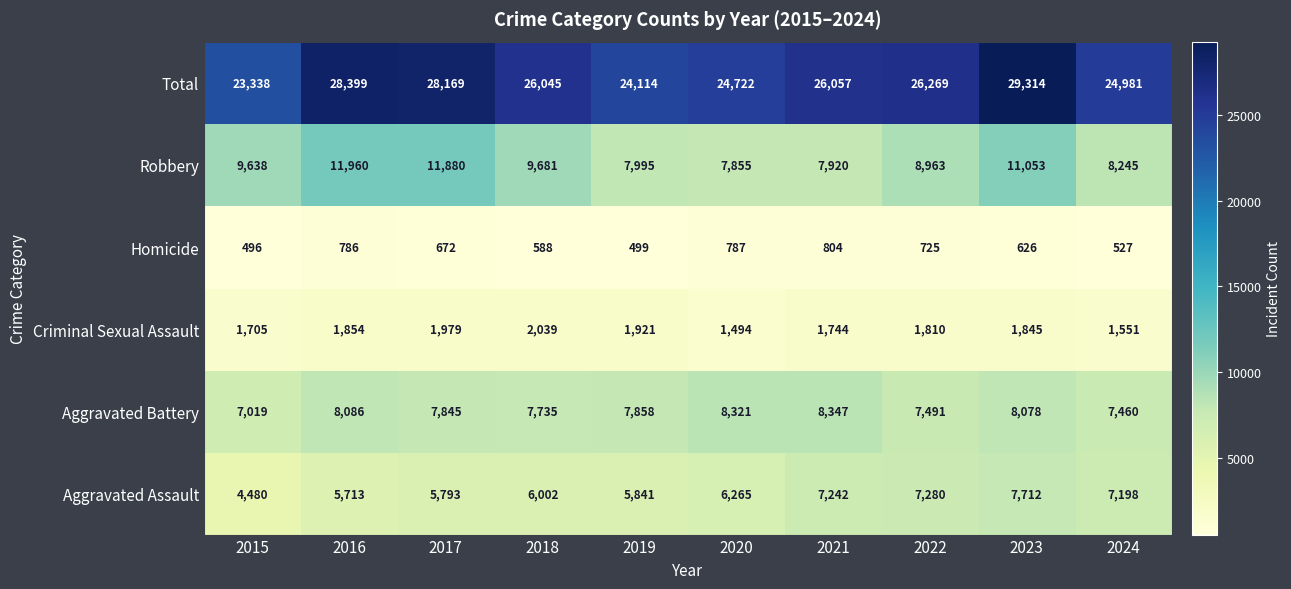

How many values in the Aggravated Assault series are below 6265?

5